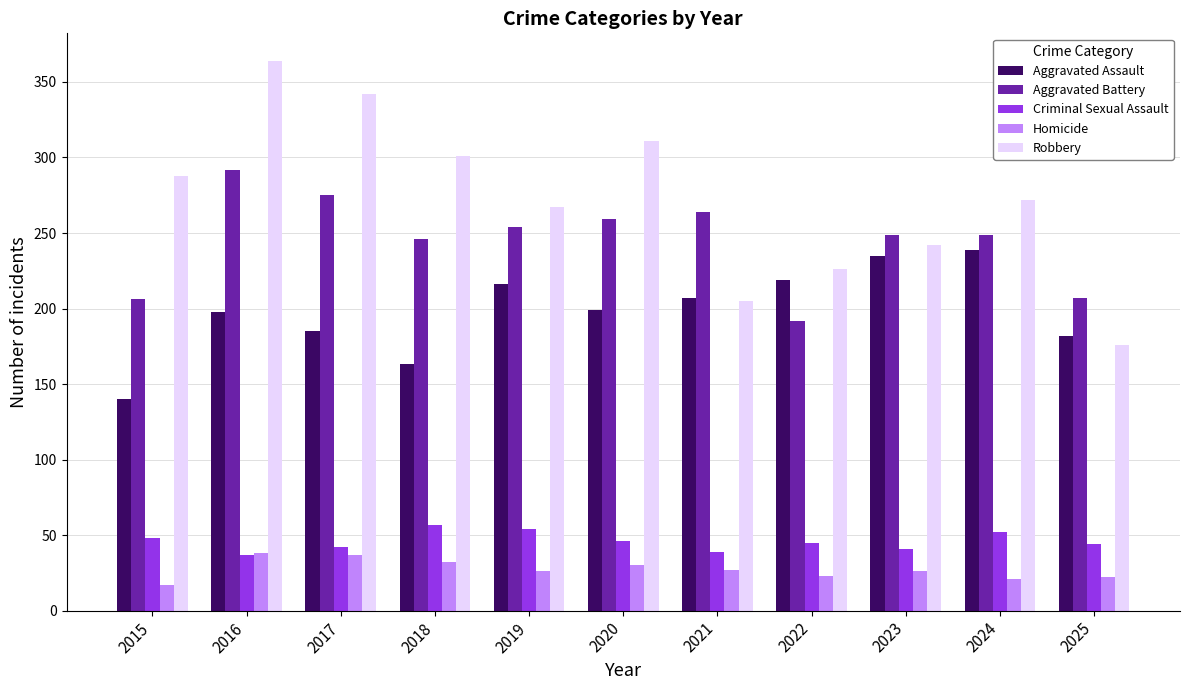

Which series has the largest total across all categories?

Robbery